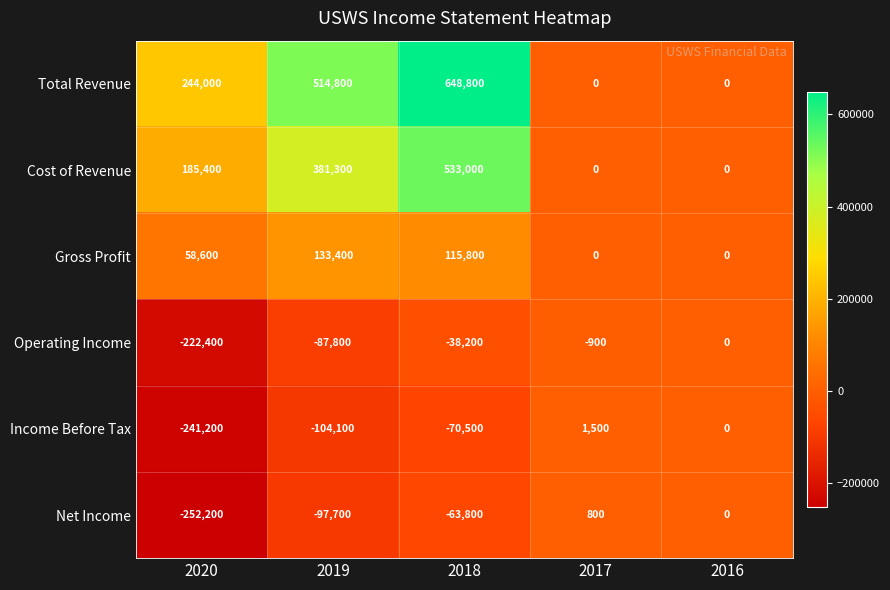

At how many categories does at least one series exceed 400200?

2